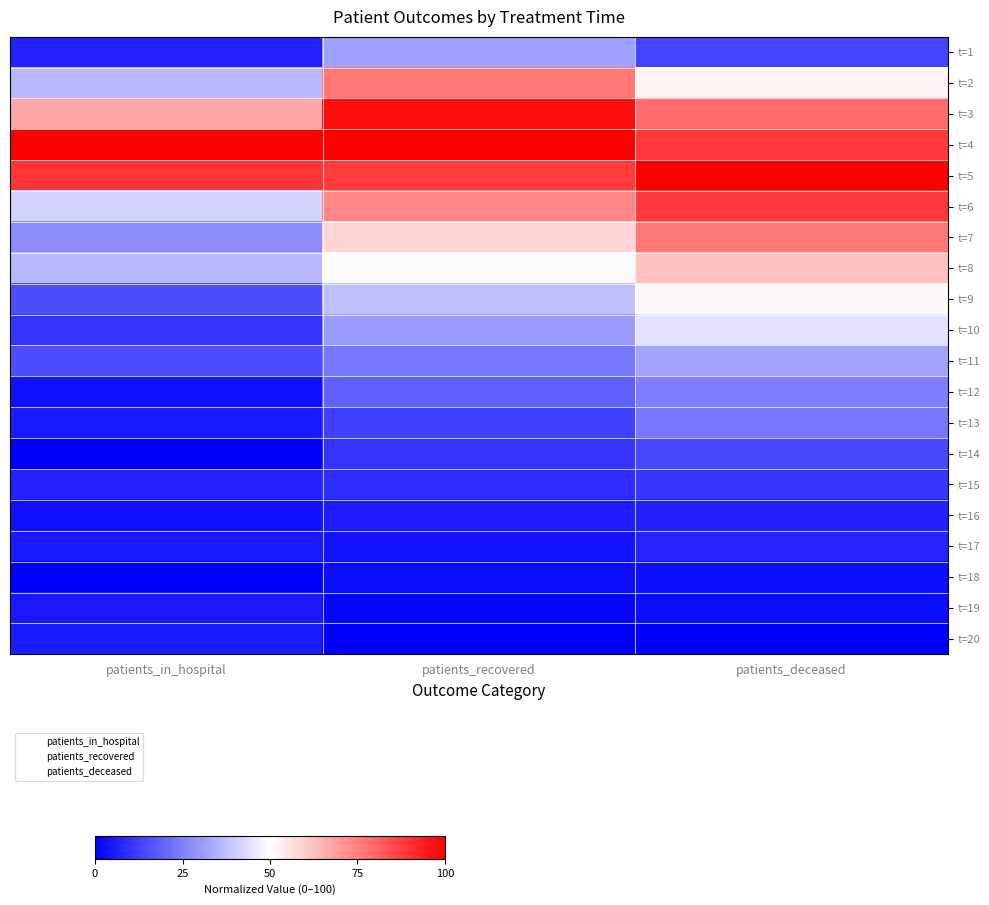

Which label corresponds to the smallest value in the chart?

patients_in_hospital